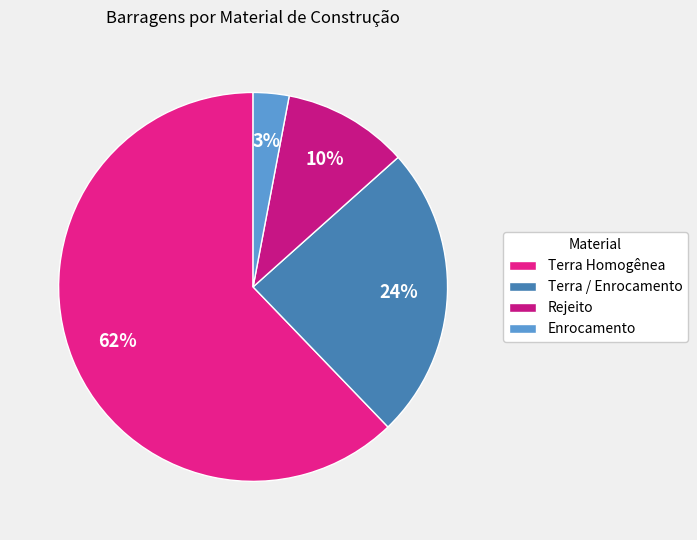

Is it true that Terra Homogênea is 62% of the pie?

True